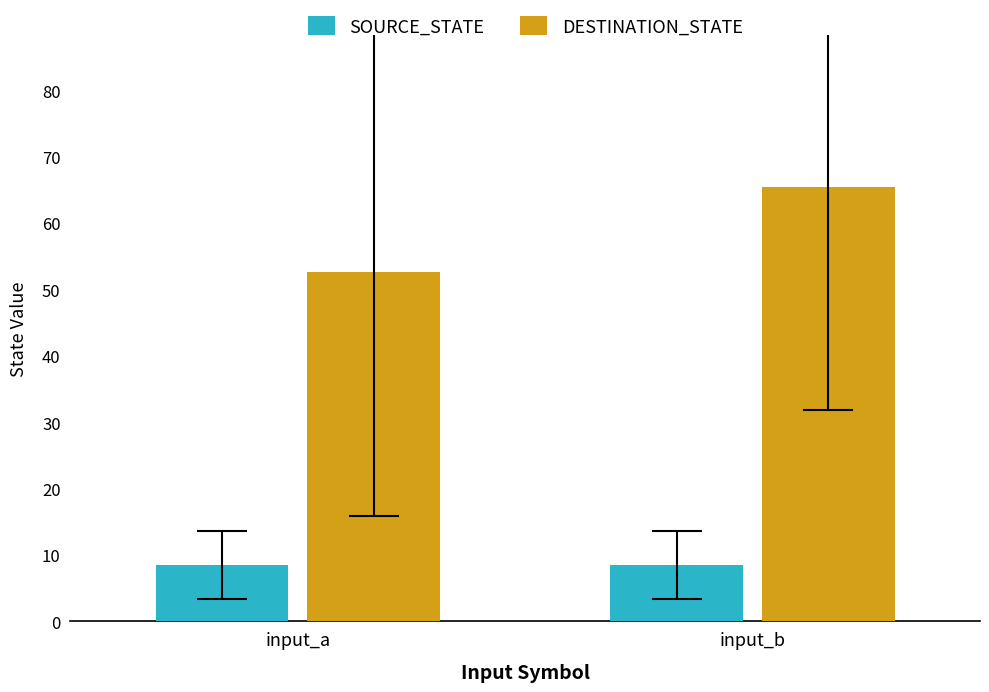

What is the spread (max minus min) of values at input_b?

56.9